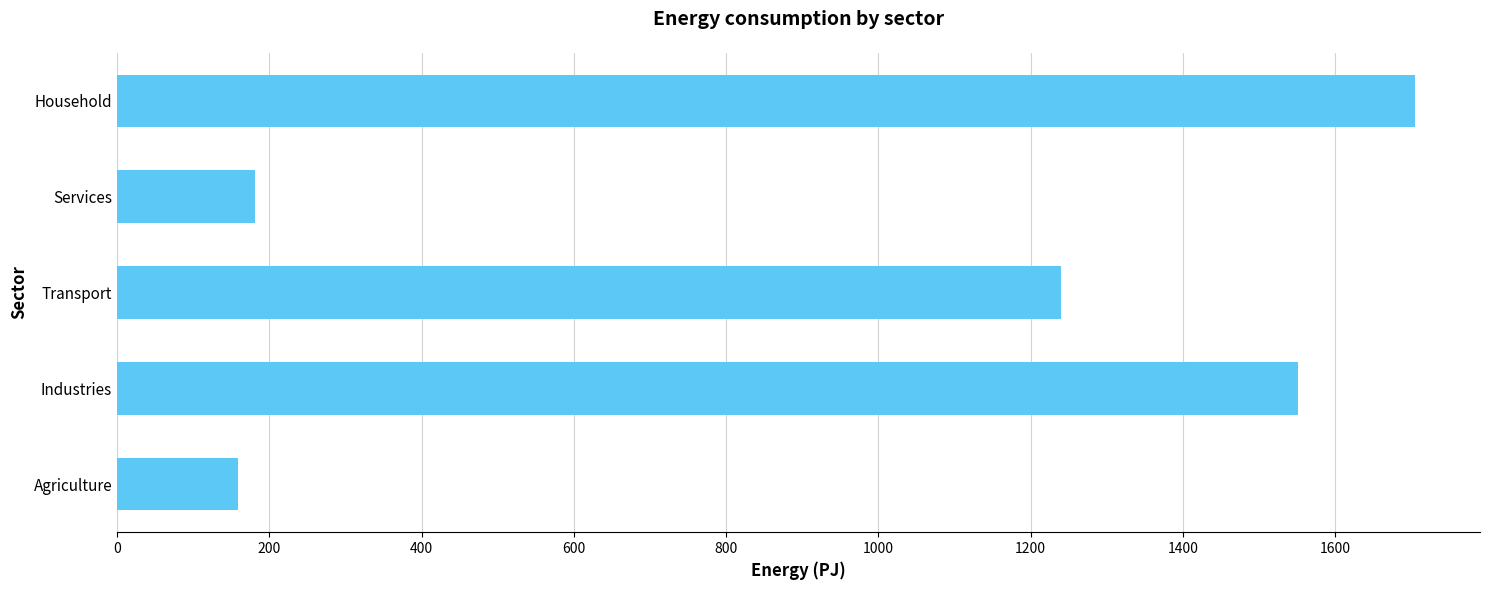

Reading bottom to top, what are all the values shown in this chart?

Agriculture=159.5	Industries=1551.8	Transport=1239.7	Services=181.3	Household=1705.0